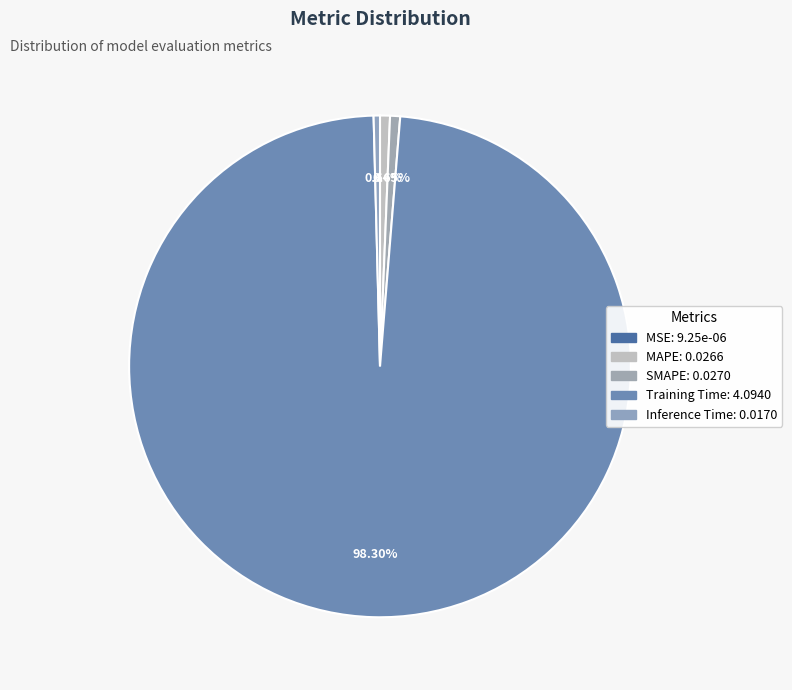

Which slice is the largest?

Training Time